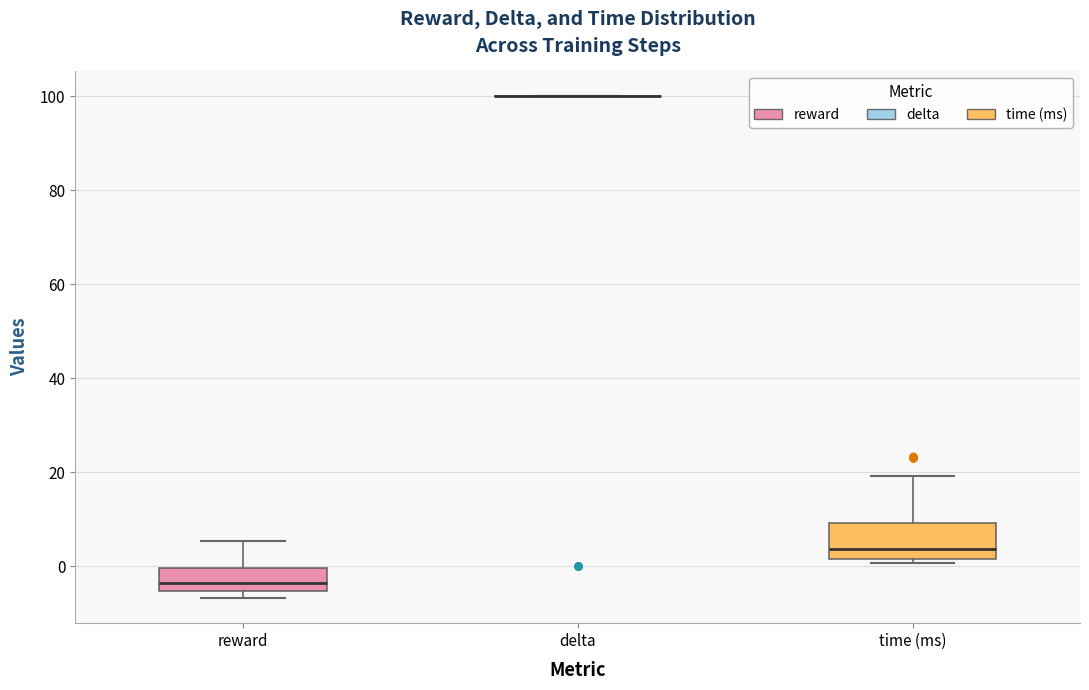

Reading left to right, transcribe this box plot: for each box, give where its median line is, the range the box spans, and where its two whiskers end, as read against the y-axis. The values are not printed on the chart, so give them approximately, as read against the axis.

reward: median -4, box -6 to 0, whiskers -6 (just below the box's lower edge) to 6
delta: box collapsed to a line at 100, whiskers 100 to 100
time (ms): median 4, box 2 to 10, whiskers 0 to 20